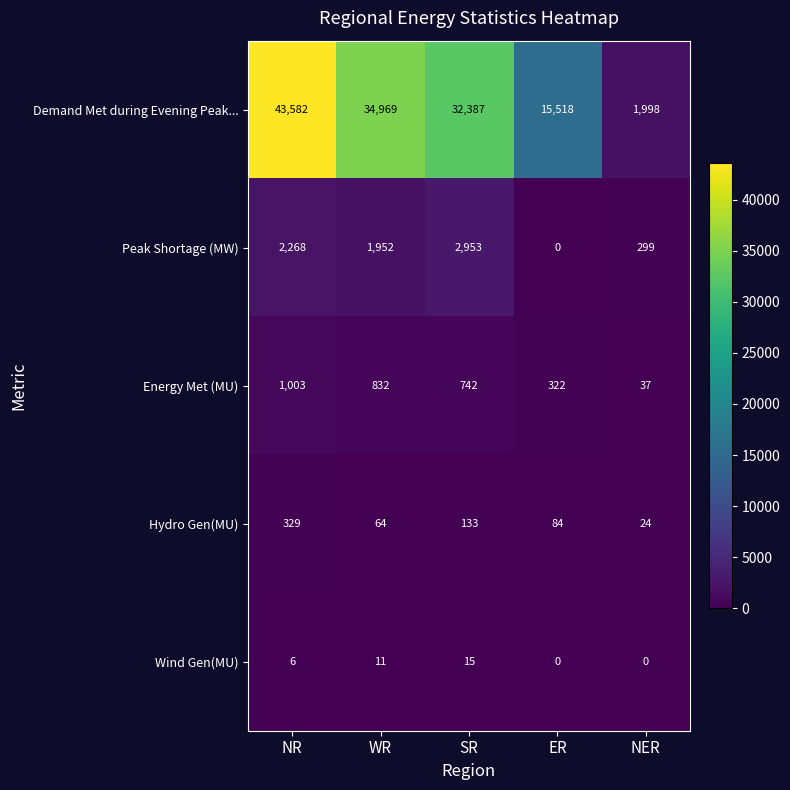

Which series has the largest range (max minus min)?

Demand Met during Evening Peak...